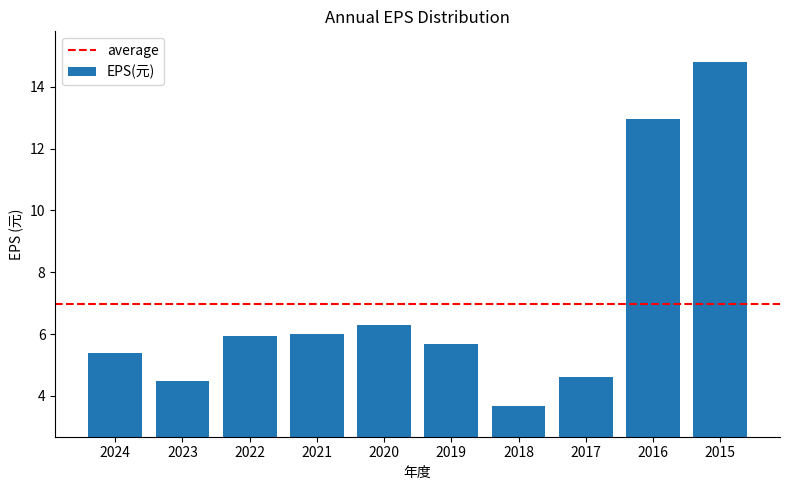

The chart shows a value of 20.0 at 2015. True or false?

False